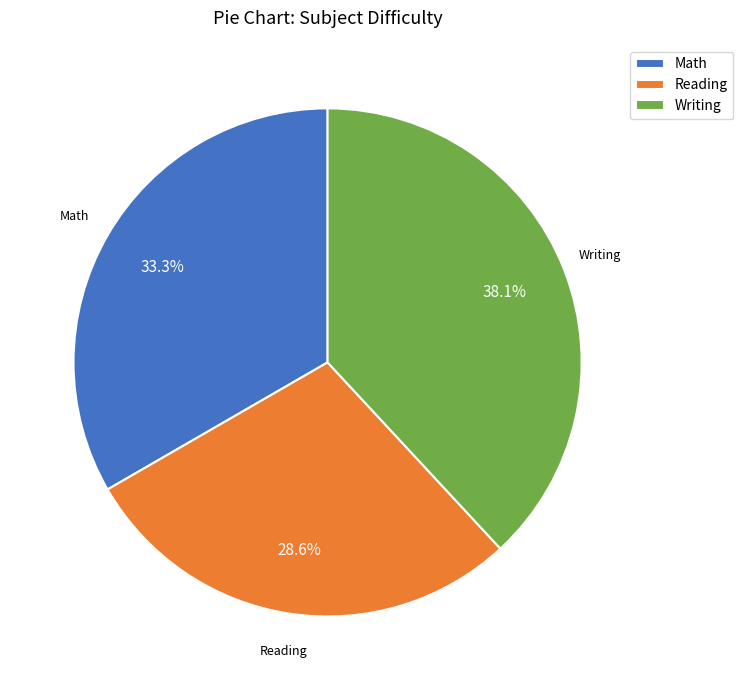

Between Math and Writing, which is larger?

Writing